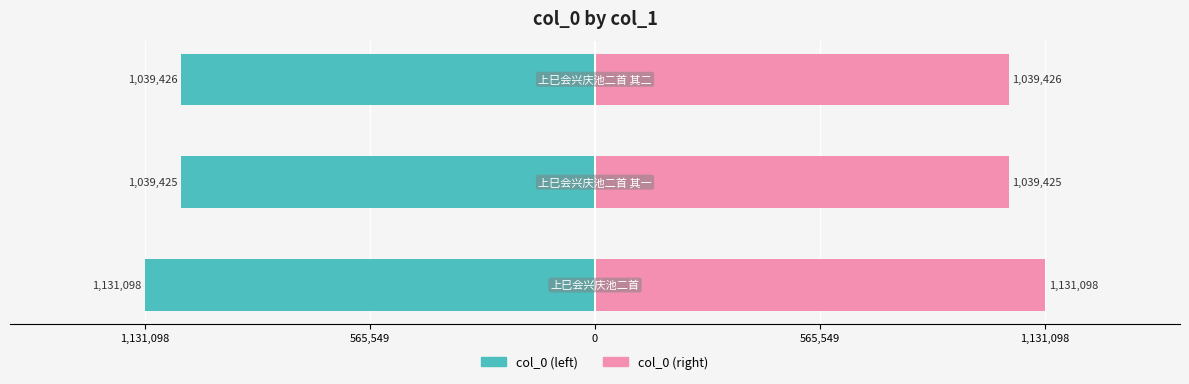

What is the spread (max minus min) of values at 0?

2078852